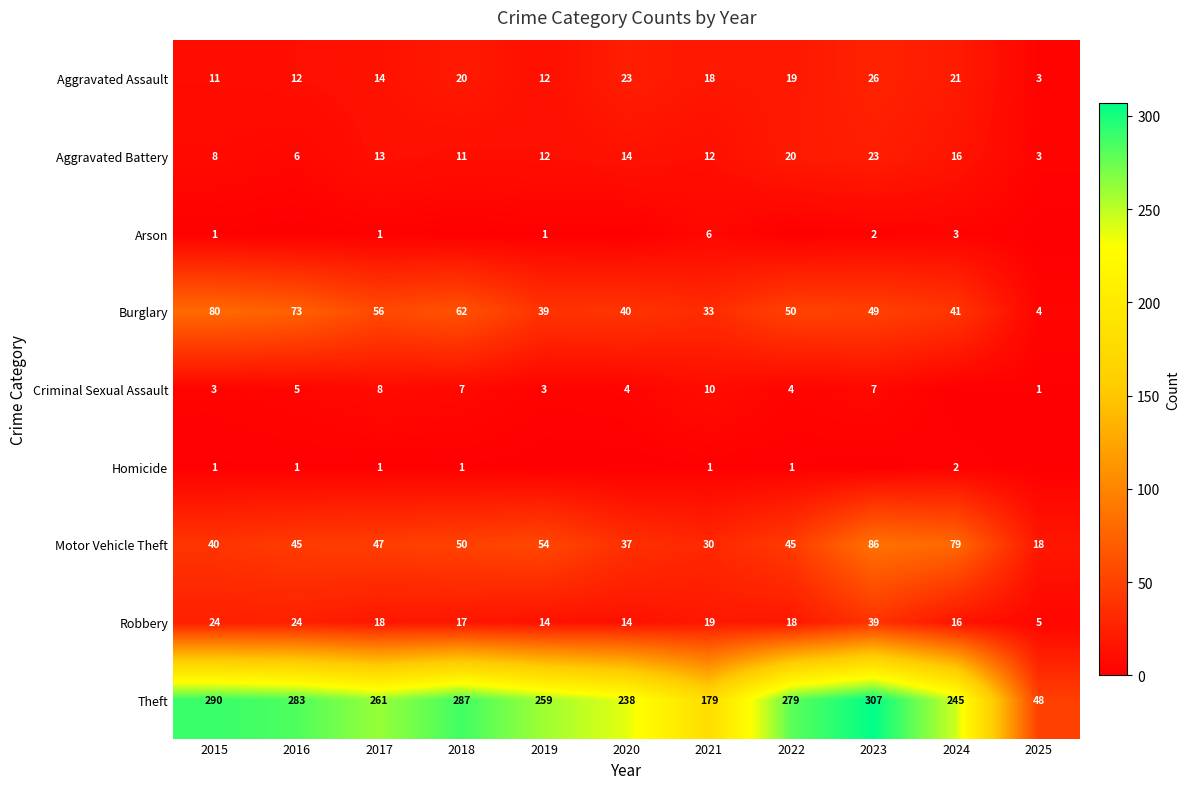

Which category has the highest value in the Aggravated Battery series?

2023